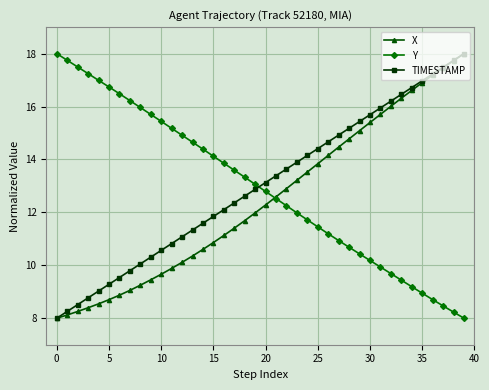

What are all the series names shown in the legend?

X, Y, TIMESTAMP